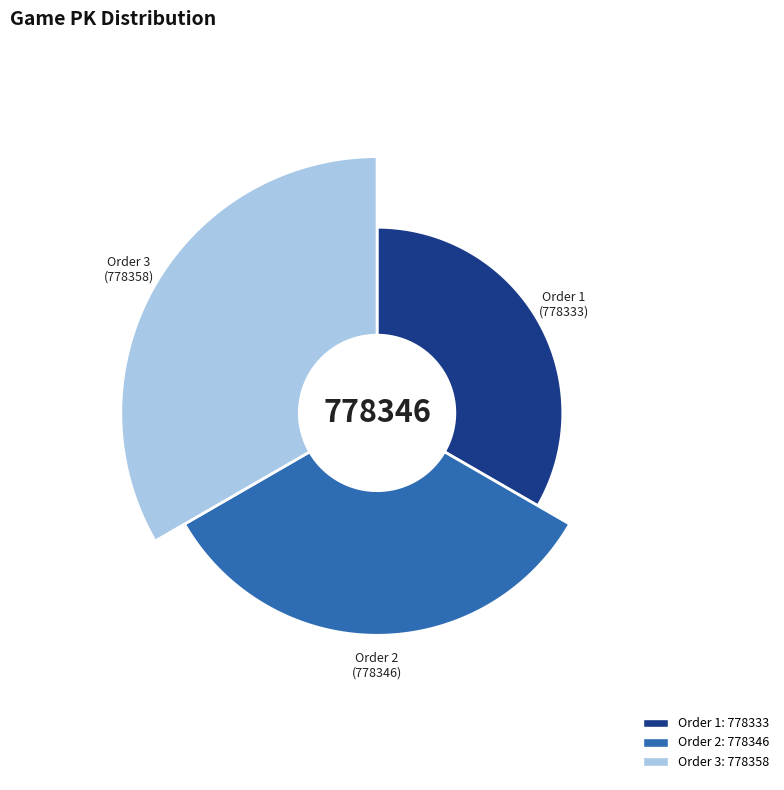

How many slices are in this pie chart?

3